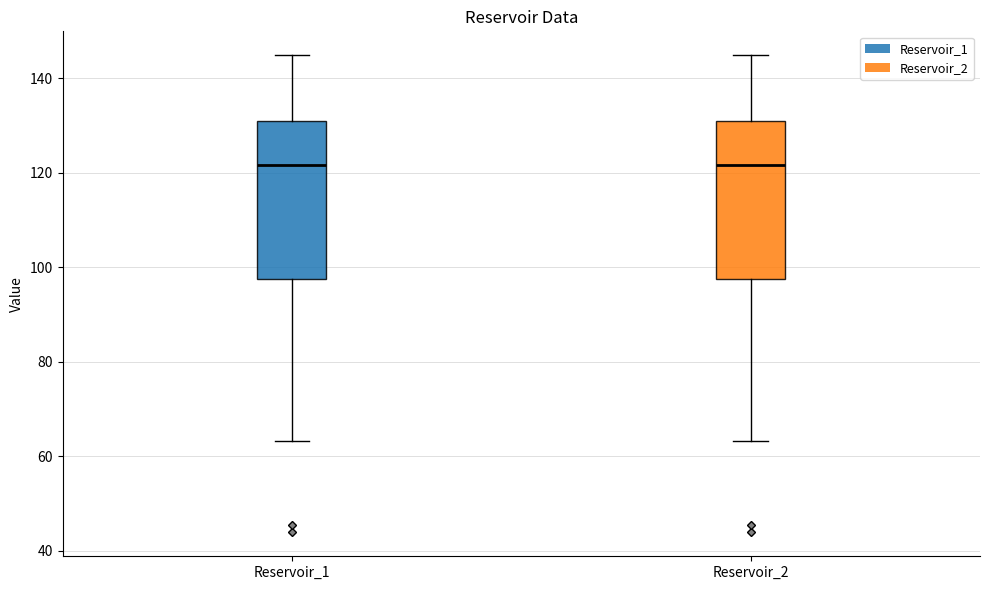

Reading left to right, read every box against the y-axis: the position of its median line, the range the box covers, and the ends of its whiskers. The values are not printed on the chart, so give them approximately, as read against the axis.

Reservoir_1: median 122, box 98 to 132, whiskers 64 to 144
Reservoir_2: median 122, box 98 to 132, whiskers 64 to 144